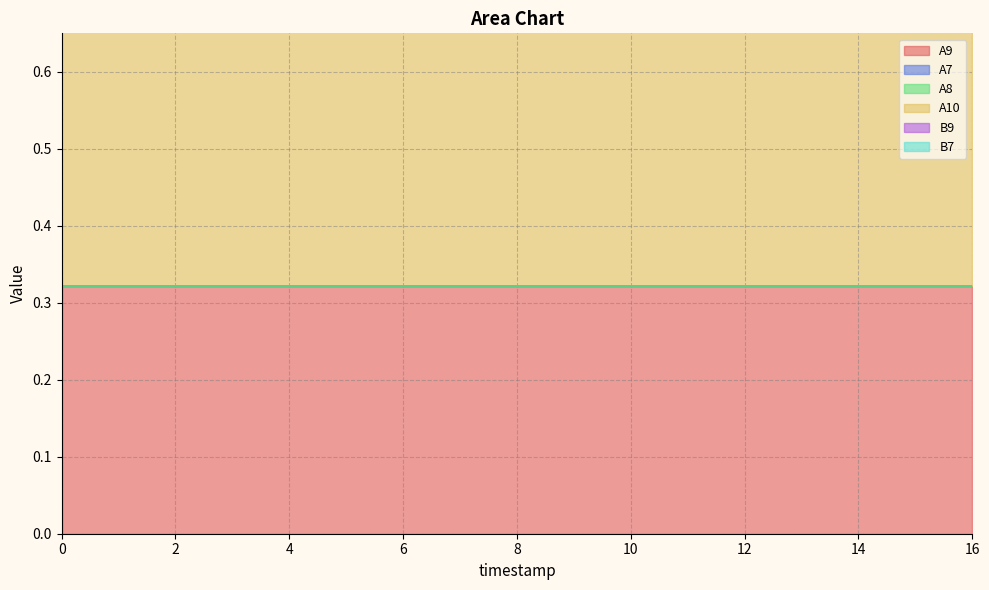

Reading right to left, extract all data points from this chart.

A9: 0.3	0.3	0.3	0.3	0.3	0.3	0.3	0.3	0.3	0.3	0.3	0.3	0.3	0.3	0.3	0.3	0.3
A7: 0.0	0.0	0.0	0.0	0.0	0.0	0.0	0.0	0.0	0.0	0.0	0.0	0.0	0.0	0.0	0.0	0.0
A8: 0.0	0.0	0.0	0.0	0.0	0.0	0.0	0.0	0.0	0.0	0.0	0.0	0.0	0.0	0.0	0.0	0.0
A10: 0.5	0.5	0.5	0.5	0.5	0.5	0.5	0.5	0.5	0.5	0.5	0.5	0.5	0.5	0.5	0.5	0.5
B9: 0.4	0.4	0.4	0.4	0.4	0.4	0.4	0.4	0.4	0.4	0.4	0.4	0.4	0.4	0.4	0.4	0.4
B7: 0.0	0.0	0.0	0.0	0.0	0.0	0.0	0.0	0.0	0.0	0.0	0.0	0.0	0.0	0.0	0.0	0.0